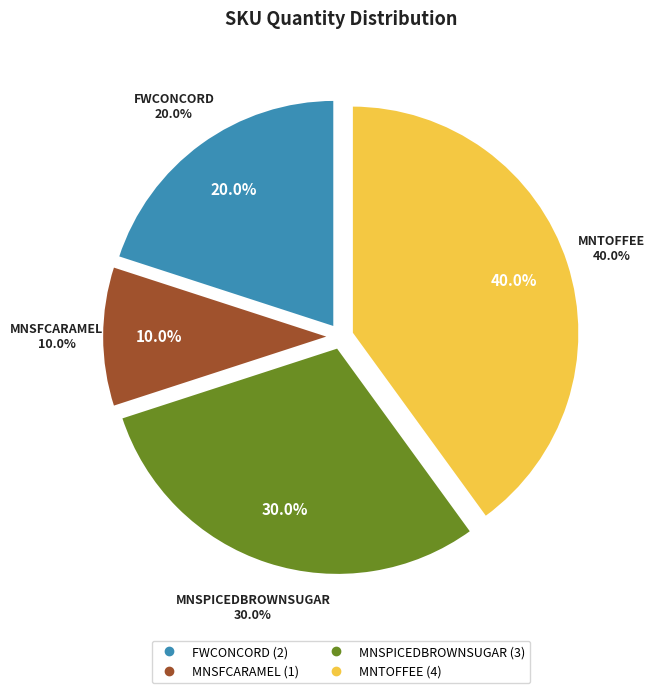

To the nearest percent, what portion does MNSPICEDBROWNSUGAR represent?

30%